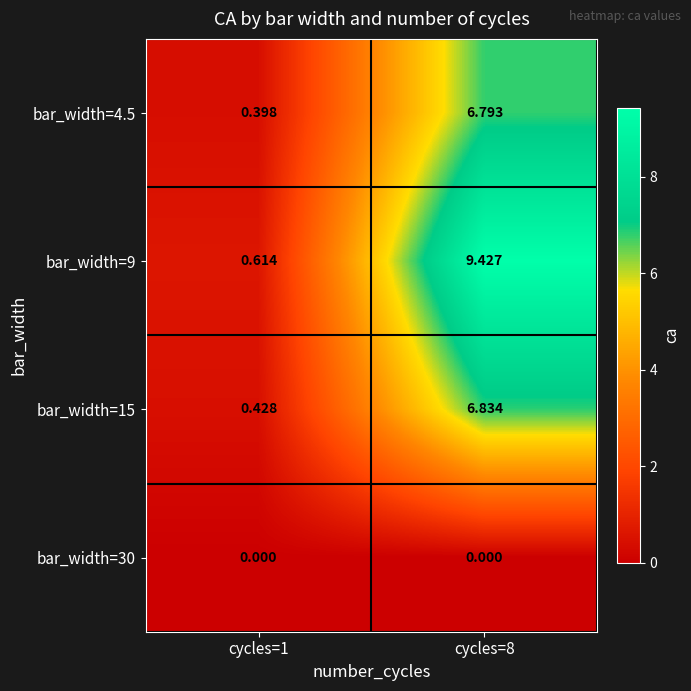

Which series changed the most between cycles=1 and cycles=8?

bar_width=9